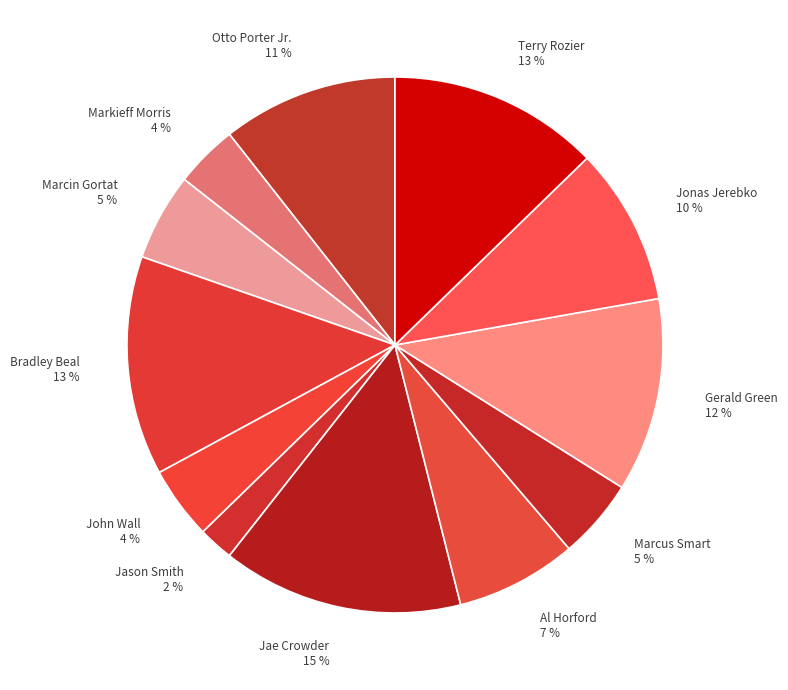

What percentage is the Bradley Beal slice, to the nearest percent?

13%